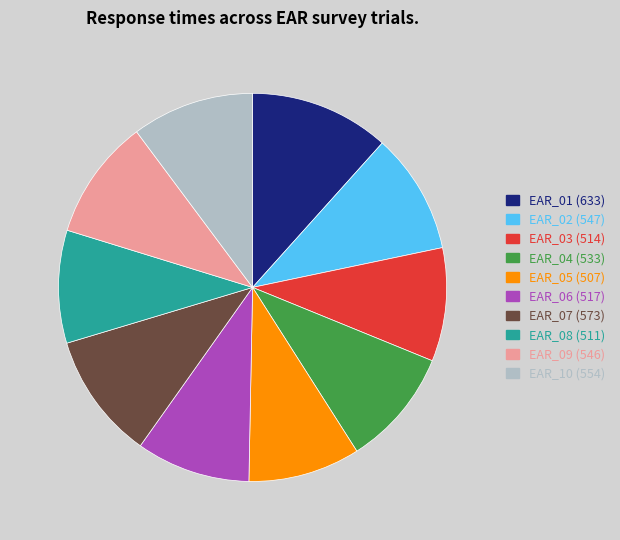

Do EAR_01 and EAR_09 together represent more than half of the pie?

No